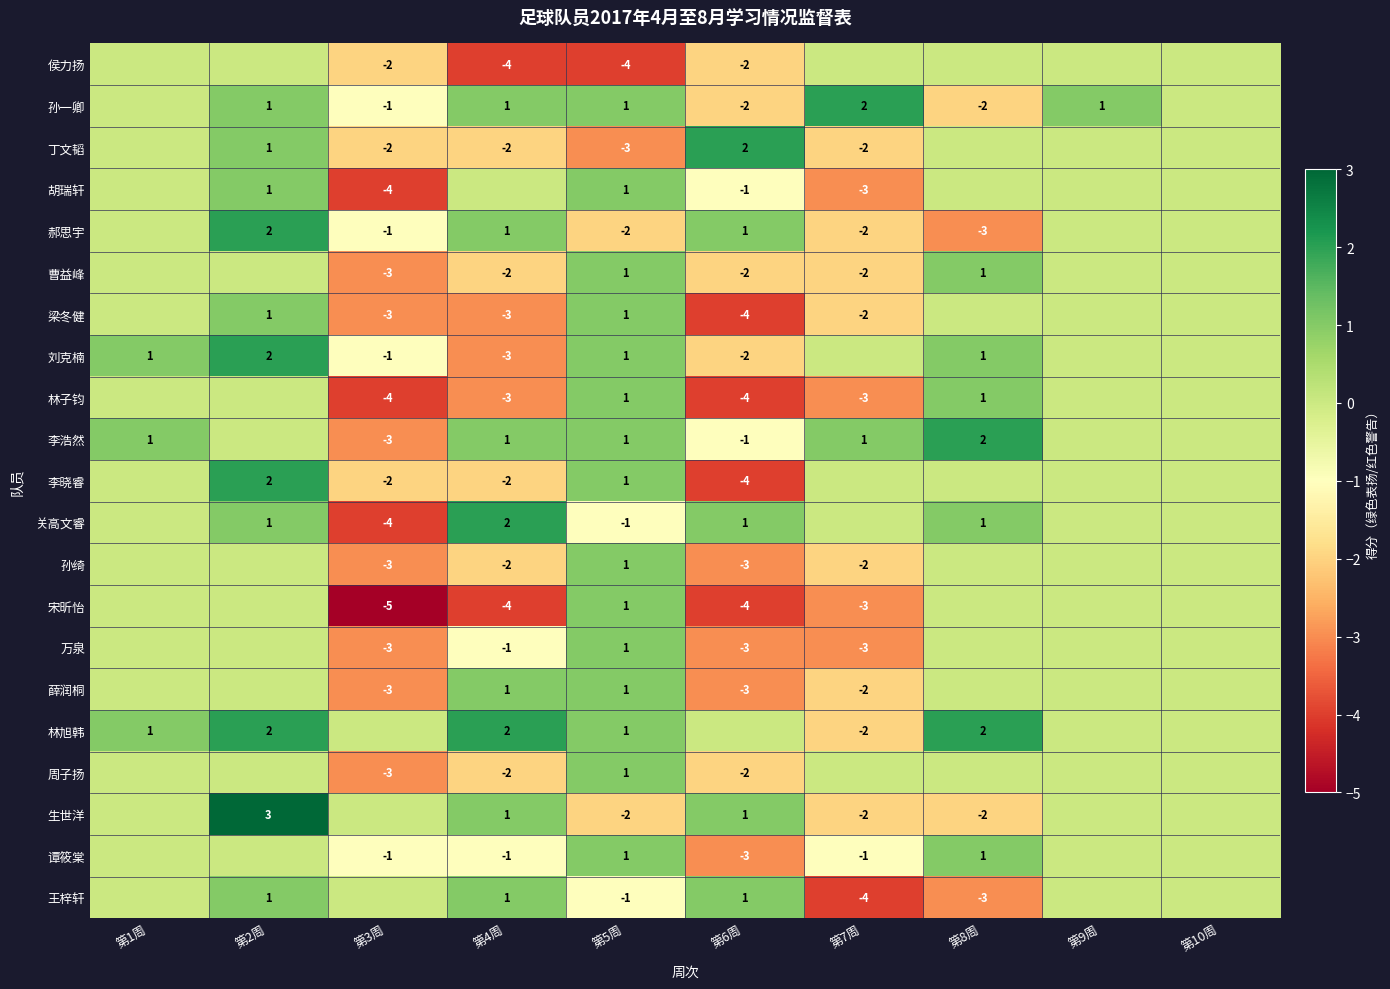

What is the spread (max minus min) of values at 第5周?

5